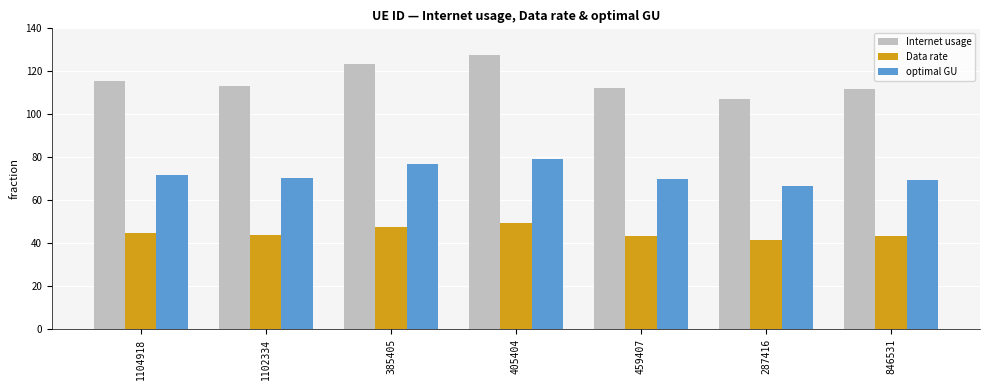

How many categories are shown in the chart?

7